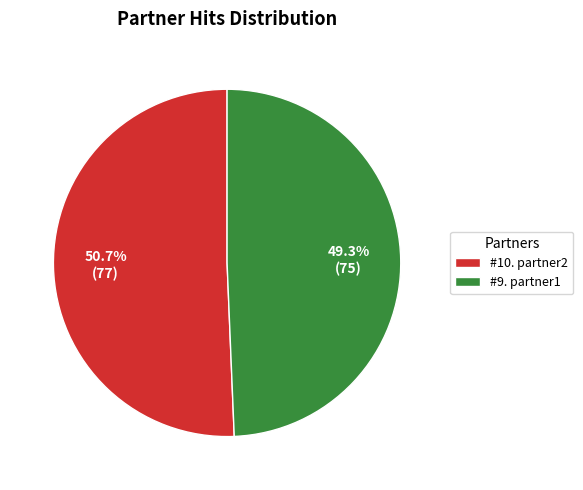

What is the ratio of the value at #9. partner1 to the value at #10. partner2?

1.0